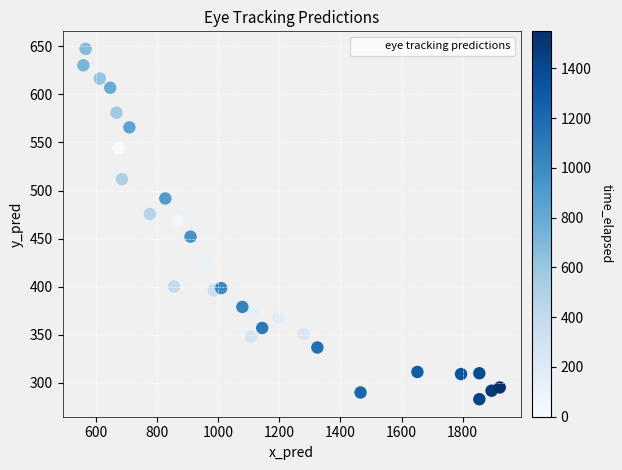

What is the range of Y values (max minus min)?

364.3